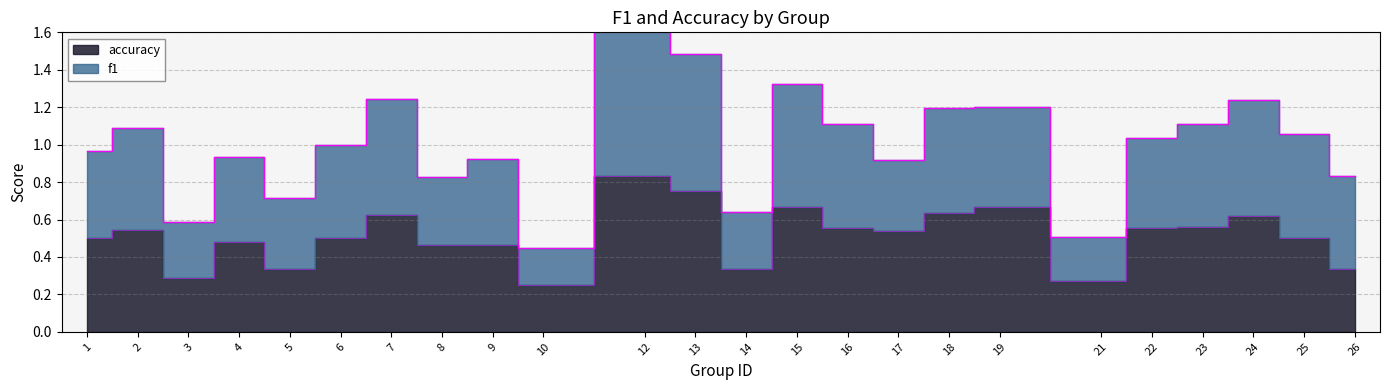

What is the difference between the maximum and minimum values?

0.6